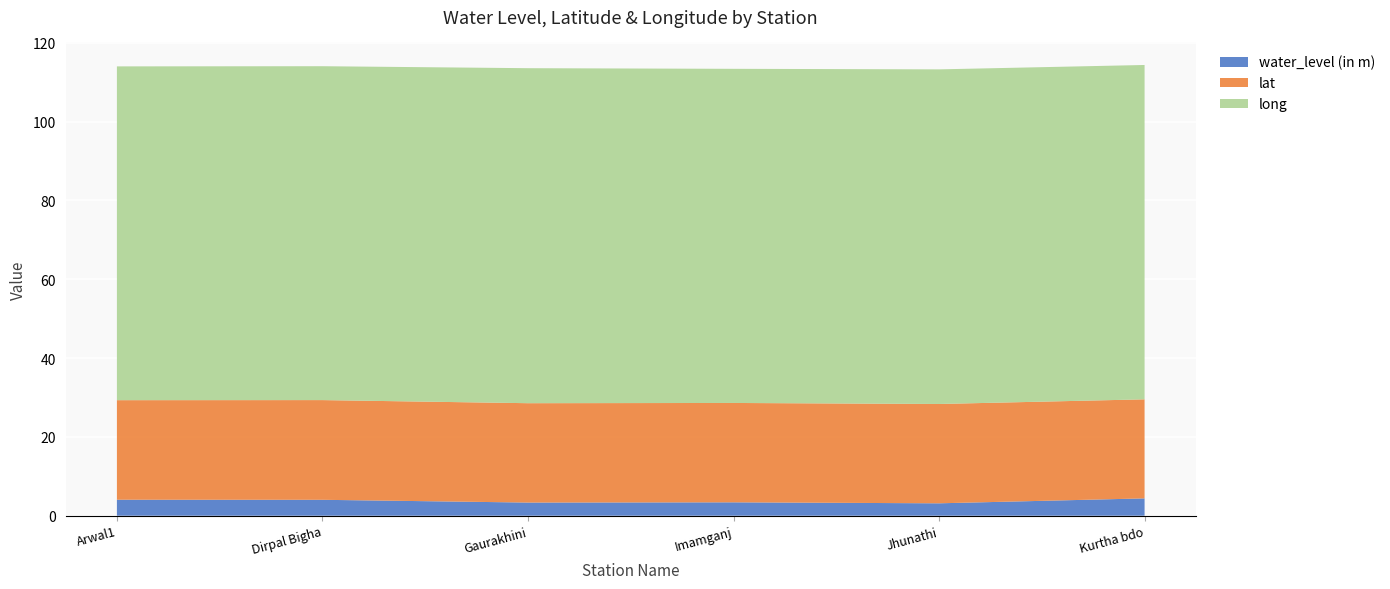

Reading left to right, what are all the values shown in this chart?

water_level (in m): Arwal1=4.1	Dirpal Bigha=4.0	Gaurakhini=3.3	Imamganj=3.4	Jhunathi=3.1	Kurtha bdo=4.4
lat: Arwal1=25.3	Dirpal Bigha=25.3	Gaurakhini=25.2	Imamganj=25.2	Jhunathi=25.2	Kurtha bdo=25.1
long: Arwal1=84.7	Dirpal Bigha=84.7	Gaurakhini=85.0	Imamganj=84.8	Jhunathi=84.9	Kurtha bdo=84.8